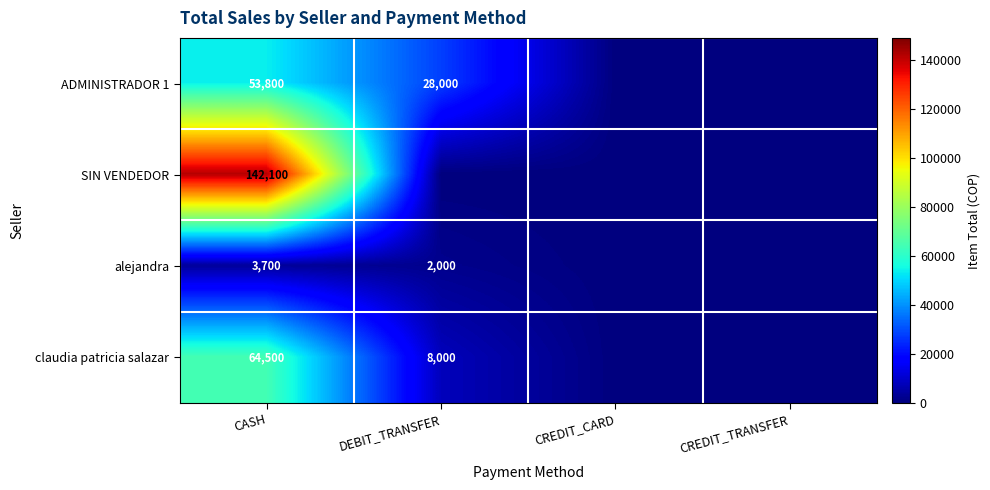

True or false: claudia patricia salazar has a value of 64500 at CASH.

True